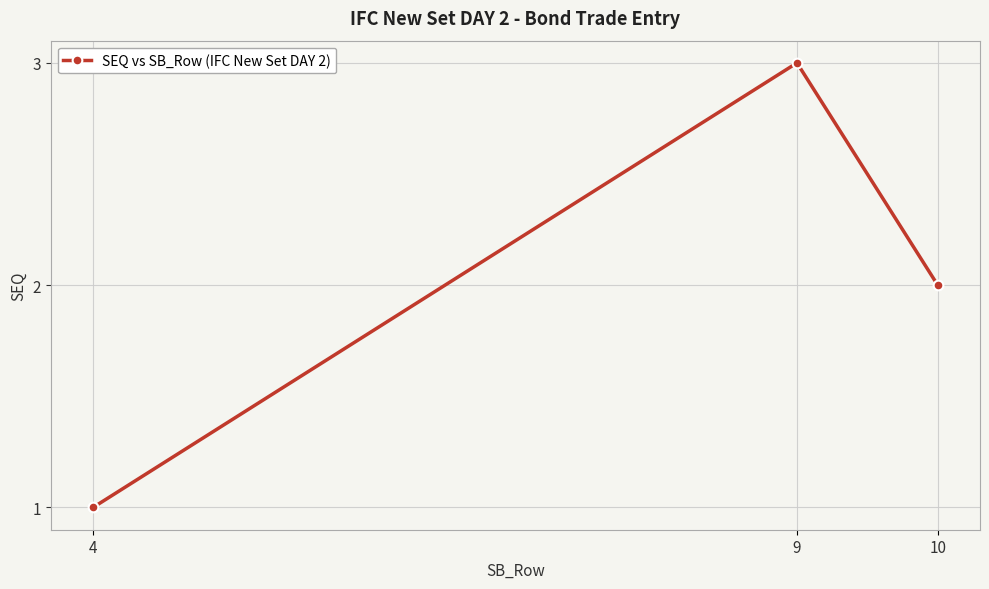

The chart shows a value of 3 at 9. True or false?

True